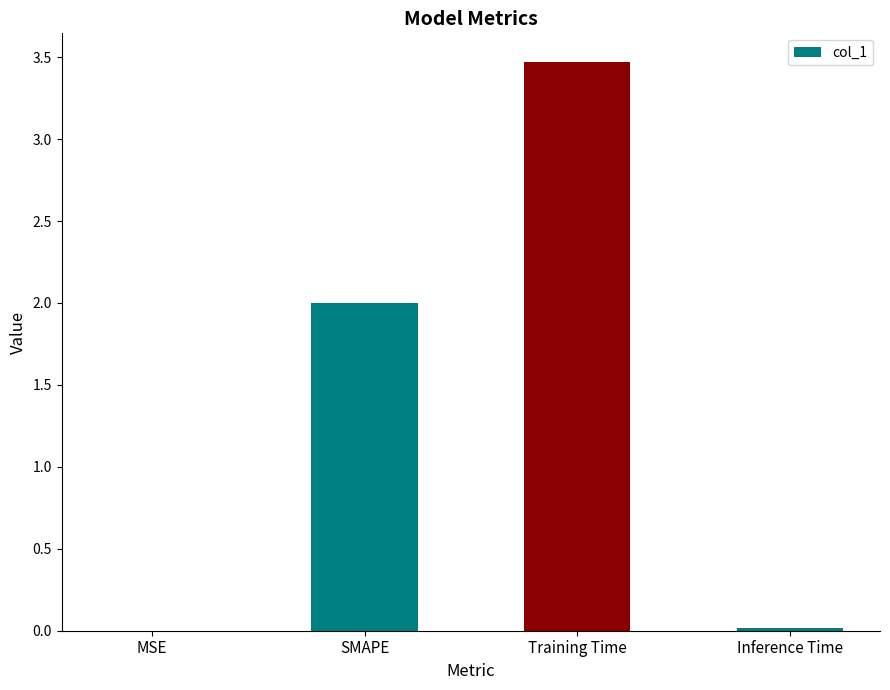

Count the number of categories in the chart.

4